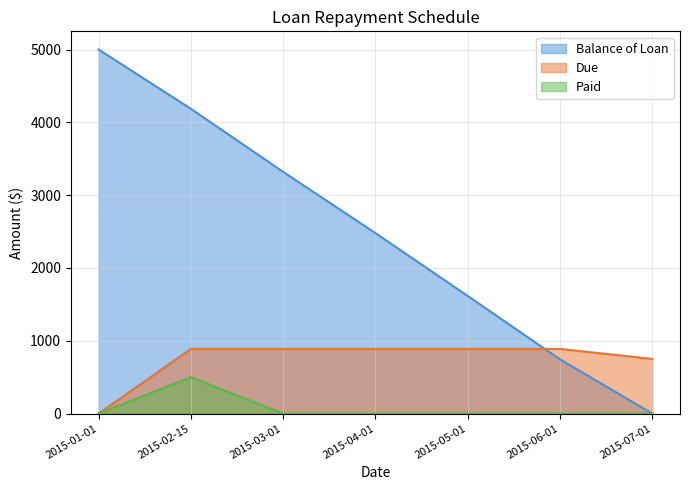

Reading left to right, transcribe all the data shown in this chart.

Balance of Loan: 2015-01-01=5000.0	2015-02-15=4186.2	2015-03-01=3319.6	2015-04-01=2478.5	2015-05-01=1615.2	2015-06-01=744.0	2015-07-01=0.0
Due: 2015-01-01=0.0	2015-02-15=887.7	2015-03-01=887.9	2015-04-01=887.7	2015-05-01=887.7	2015-06-01=887.7	2015-07-01=751.3
Paid: 2015-01-01=0.0	2015-02-15=500.0	2015-03-01=0.0	2015-04-01=0.0	2015-05-01=0.0	2015-06-01=0.0	2015-07-01=0.0